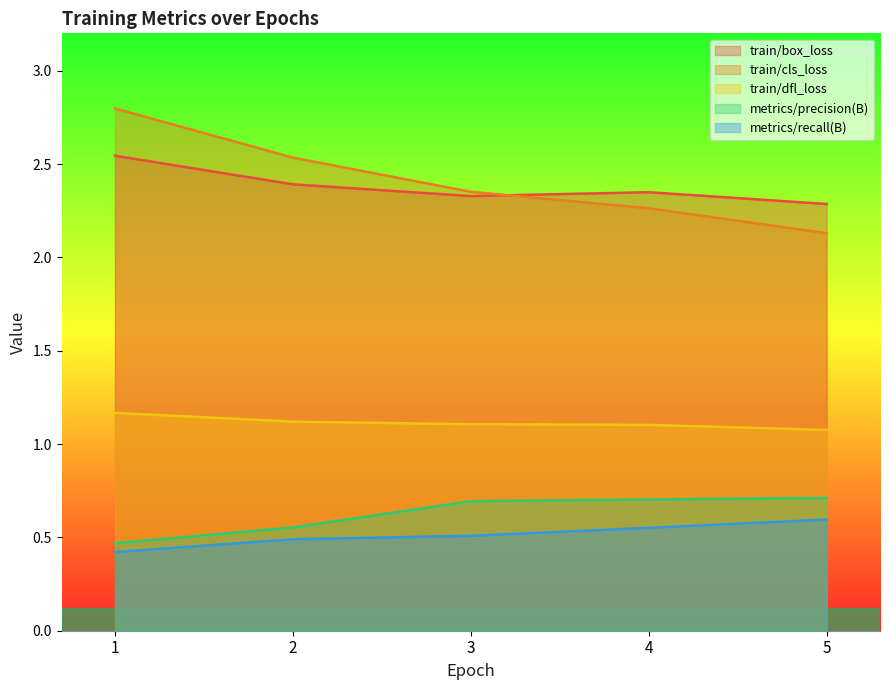

At how many categories does at least one series exceed 2?

5